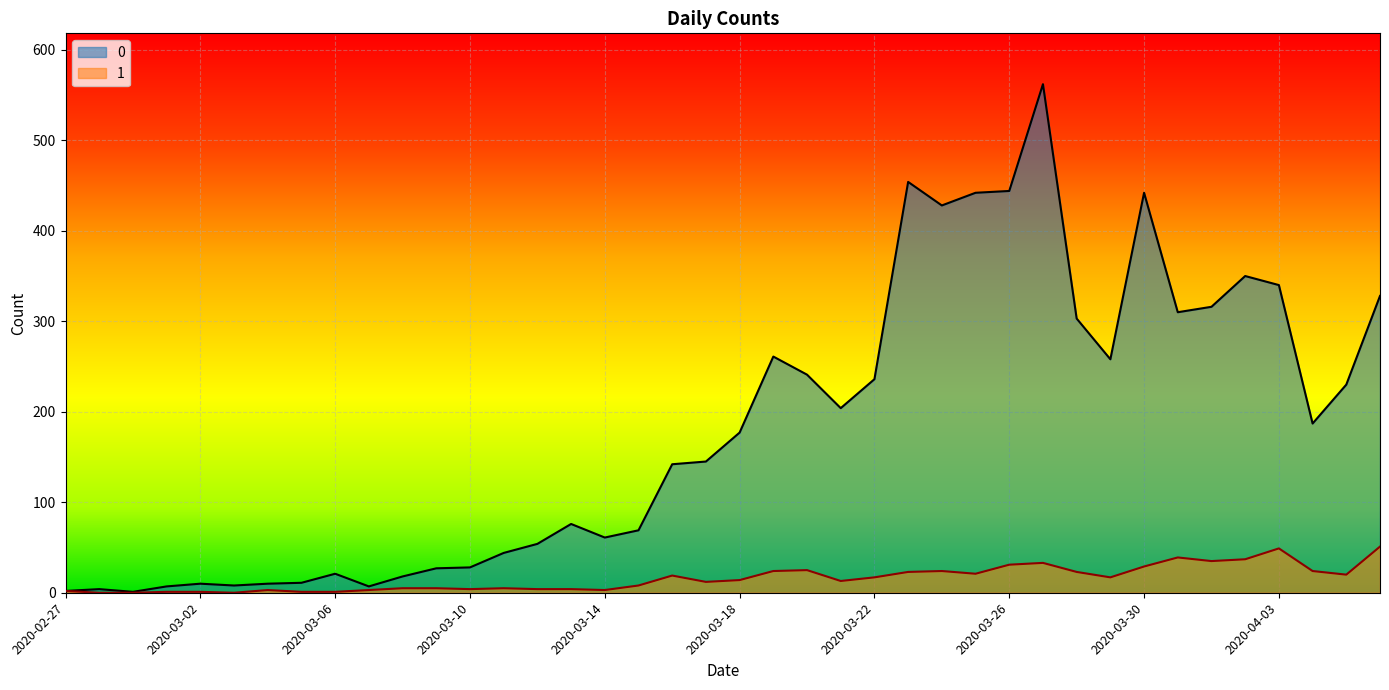

Reading right to left, list all the values displayed in this chart.

0: 2020-04-06=328	2020-04-05=230	2020-04-04=187	2020-04-03=340	2020-04-02=350	2020-04-01=316	2020-03-31=310	2020-03-30=442	2020-03-29=258	2020-03-28=303	2020-03-27=562	2020-03-26=444	2020-03-25=442	2020-03-24=428	2020-03-23=454	2020-03-22=236	2020-03-21=204	2020-03-20=241	2020-03-19=261	2020-03-18=177	2020-03-17=145	2020-03-16=142	2020-03-15=69	2020-03-14=61	2020-03-13=76	2020-03-12=54	2020-03-11=44	2020-03-10=28	2020-03-09=27	2020-03-08=18	2020-03-07=7	2020-03-06=21	2020-03-05=11	2020-03-04=10	2020-03-03=8	2020-03-02=10	2020-03-01=7	2020-02-29=1	2020-02-28=4	2020-02-27=2
1: 2020-04-06=51	2020-04-05=20	2020-04-04=24	2020-04-03=49	2020-04-02=37	2020-04-01=35	2020-03-31=39	2020-03-30=29	2020-03-29=17	2020-03-28=23	2020-03-27=33	2020-03-26=31	2020-03-25=21	2020-03-24=24	2020-03-23=23	2020-03-22=17	2020-03-21=13	2020-03-20=25	2020-03-19=24	2020-03-18=14	2020-03-17=12	2020-03-16=19	2020-03-15=8	2020-03-14=3	2020-03-13=4	2020-03-12=4	2020-03-11=5	2020-03-10=4	2020-03-09=5	2020-03-08=5	2020-03-07=3	2020-03-06=1	2020-03-05=1	2020-03-04=3	2020-03-03=0	2020-03-02=1	2020-03-01=1	2020-02-29=0	2020-02-28=0	2020-02-27=2